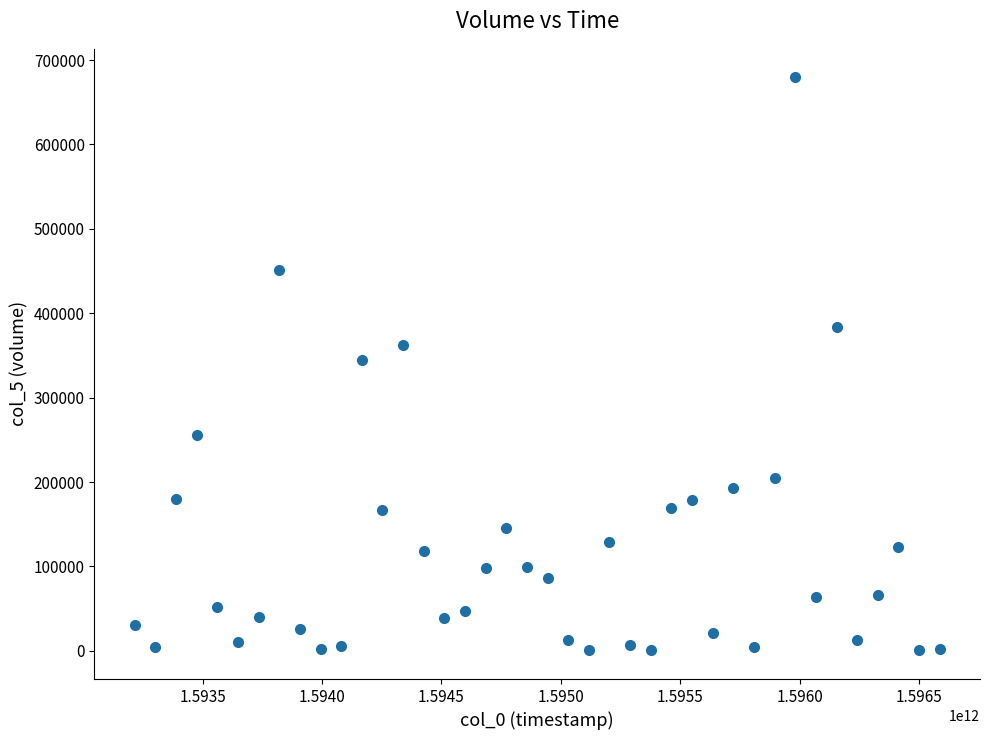

What is the range of X values (max minus min)?

3369600000